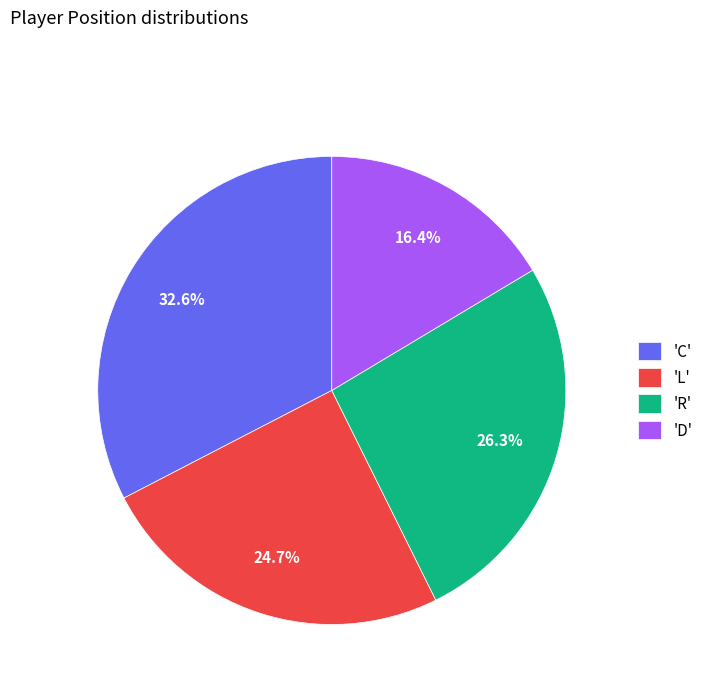

Does 'C' represent more than half of the total?

No